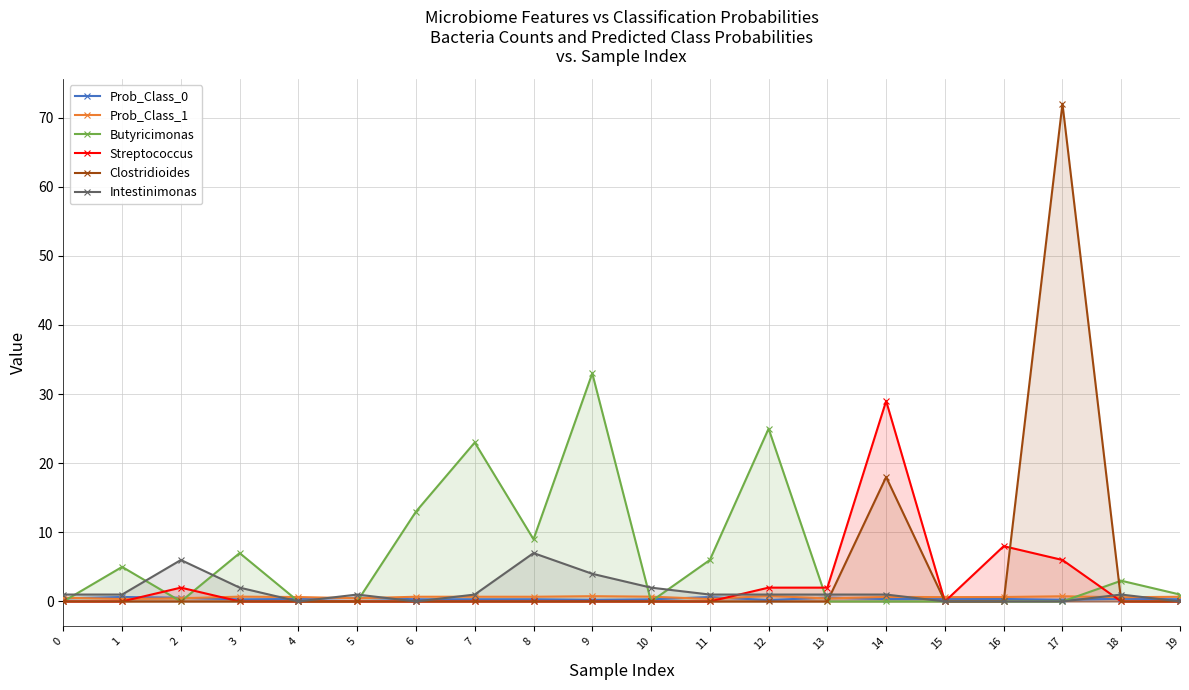

Which series has the largest total across all categories?

Butyricimonas